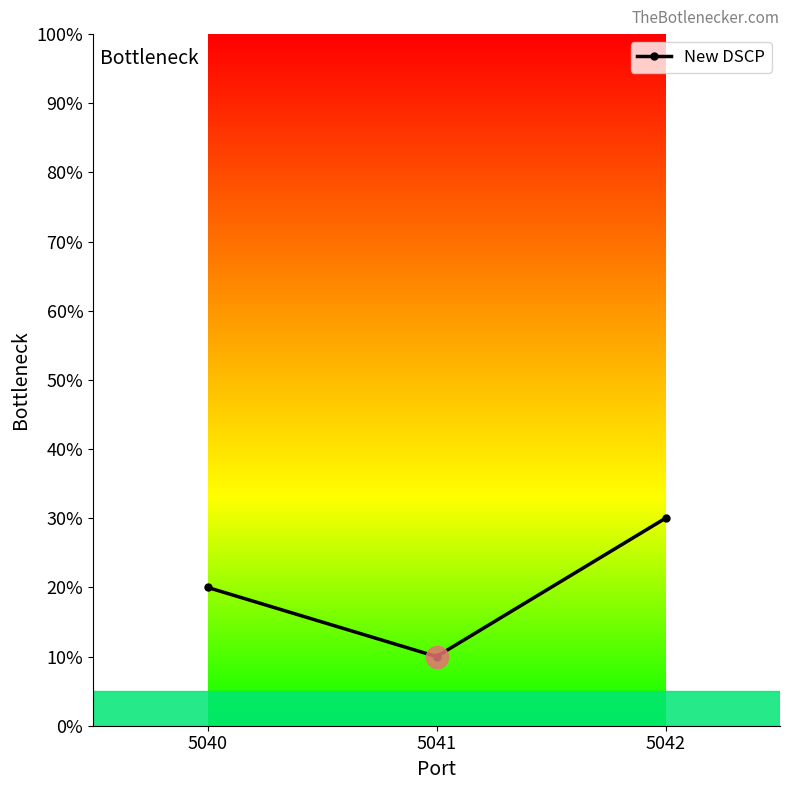

Rank the categories by value from lowest to highest.

5041, 5040, 5042